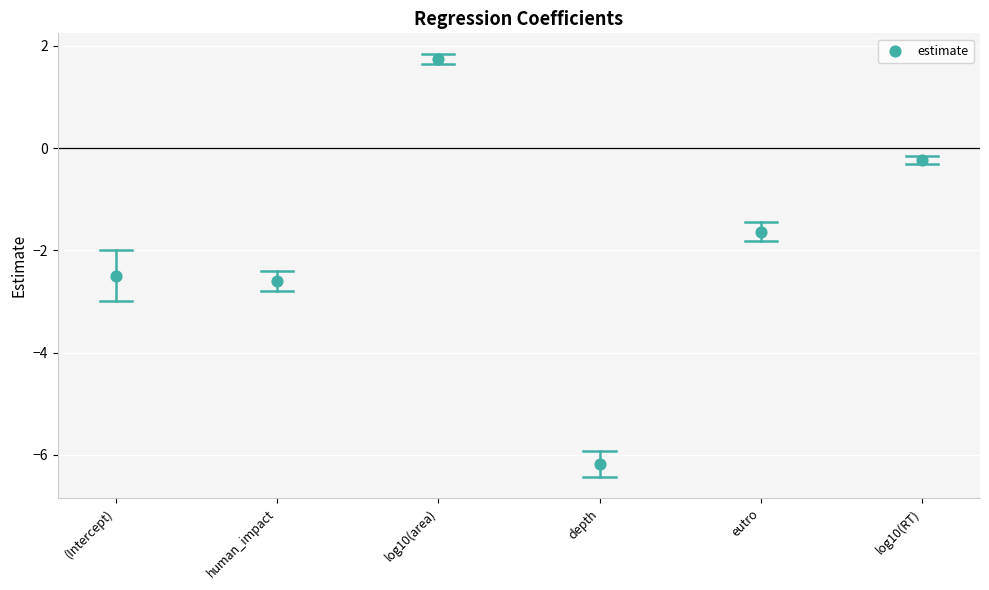

What Y value in the scatter plot is closest to -2?

-1.6